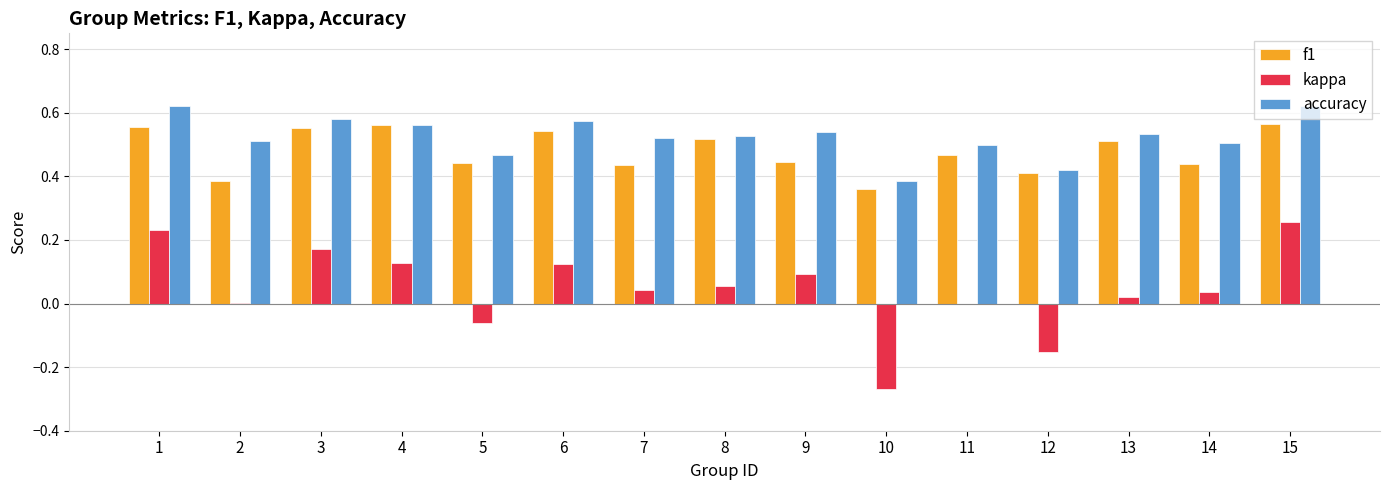

What is the total value across all series at 15?

1.4